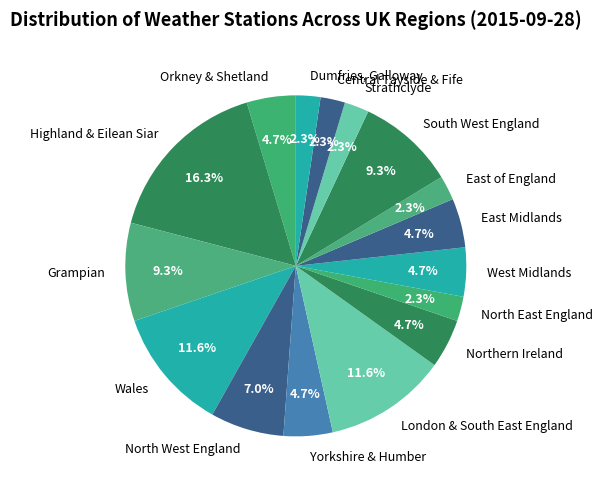

Which category has the biggest portion of the pie?

Highland & Eilean Siar